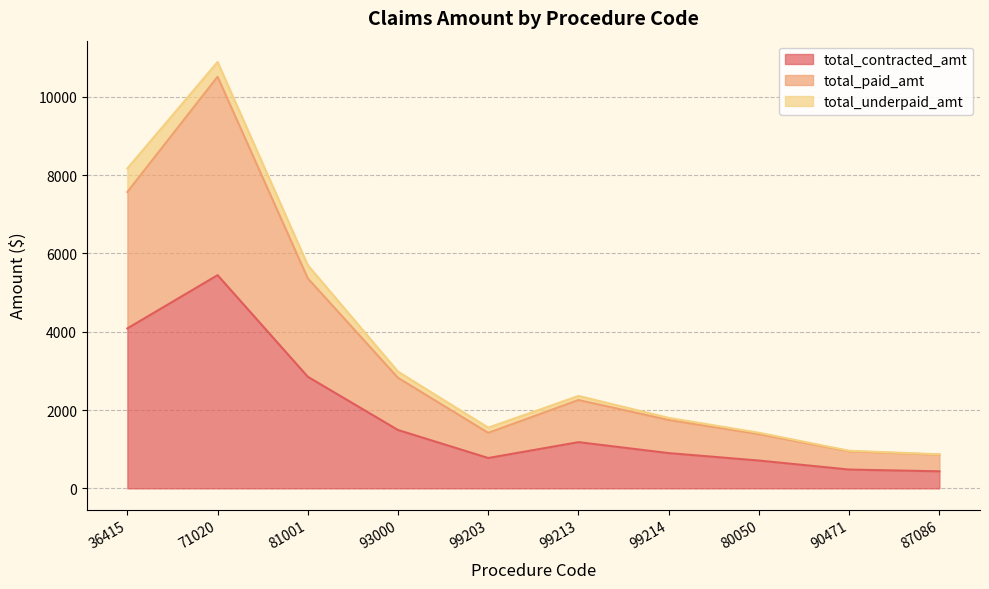

What position from the left is 99203?

5